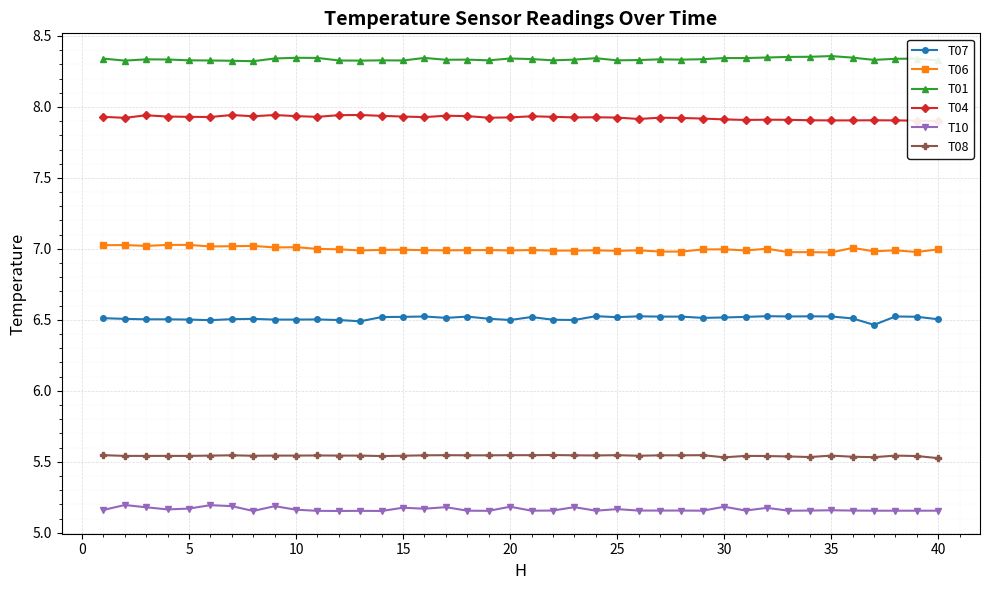

What is the greatest value displayed?

8.4